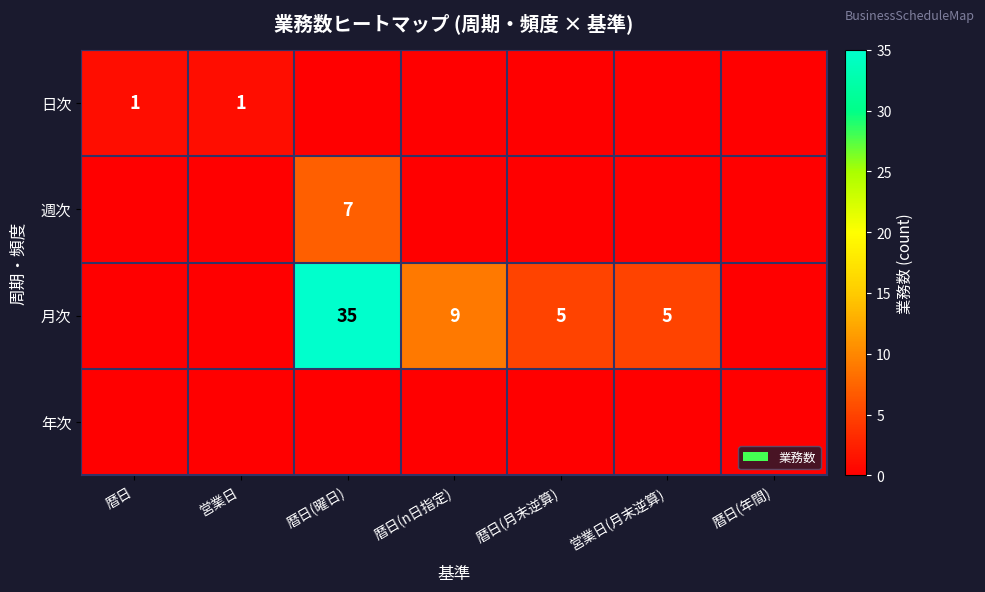

What is the spread (max minus min) of values at 営業日?

1